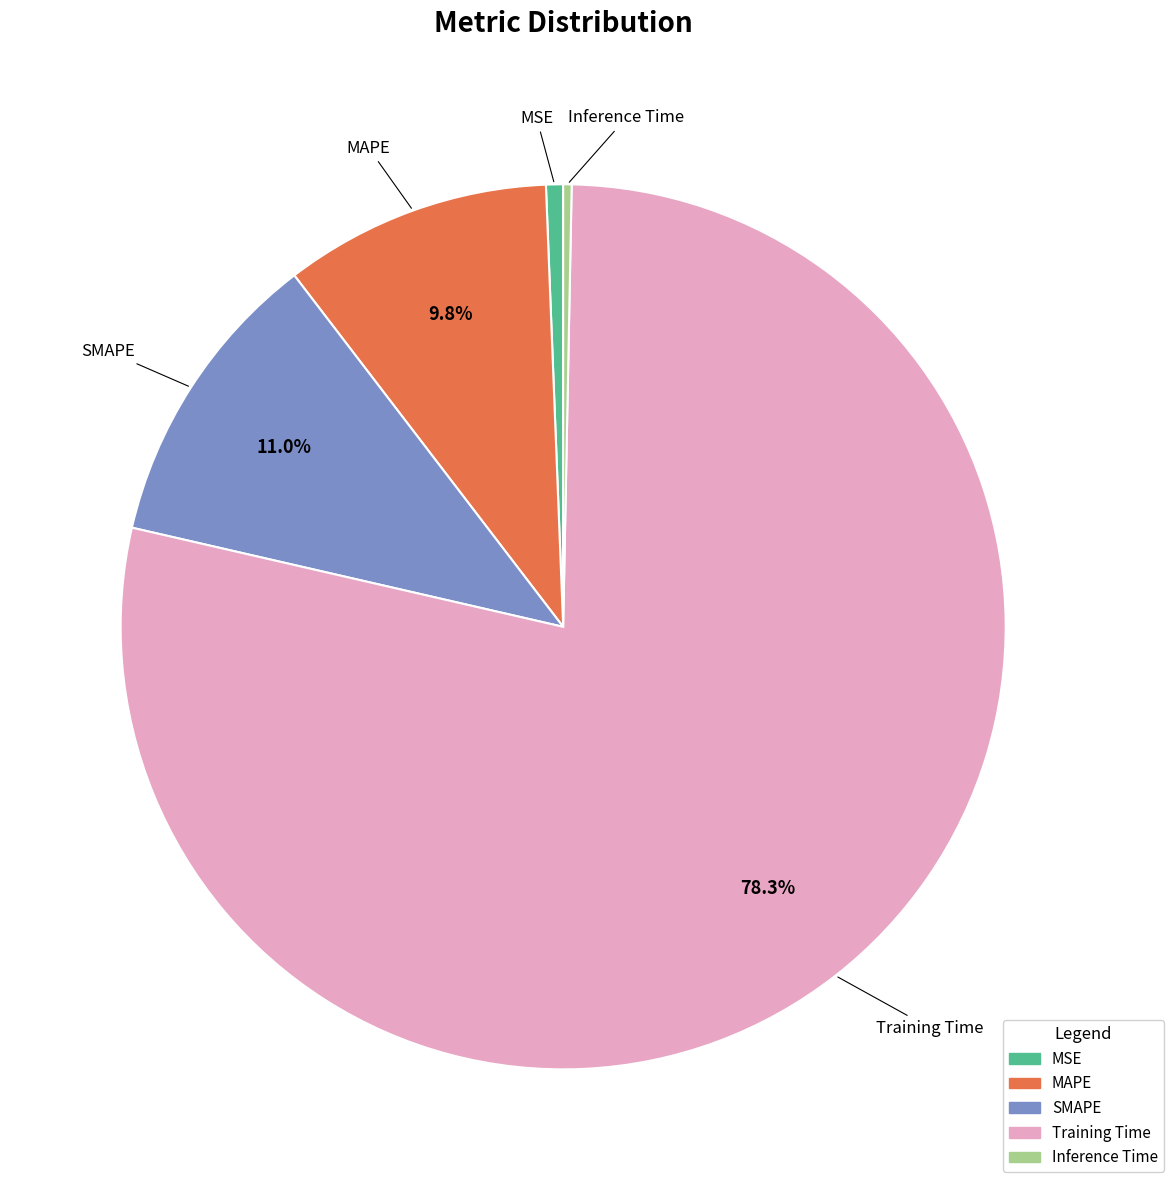

Is the sum of SMAPE and MAPE greater than half?

No